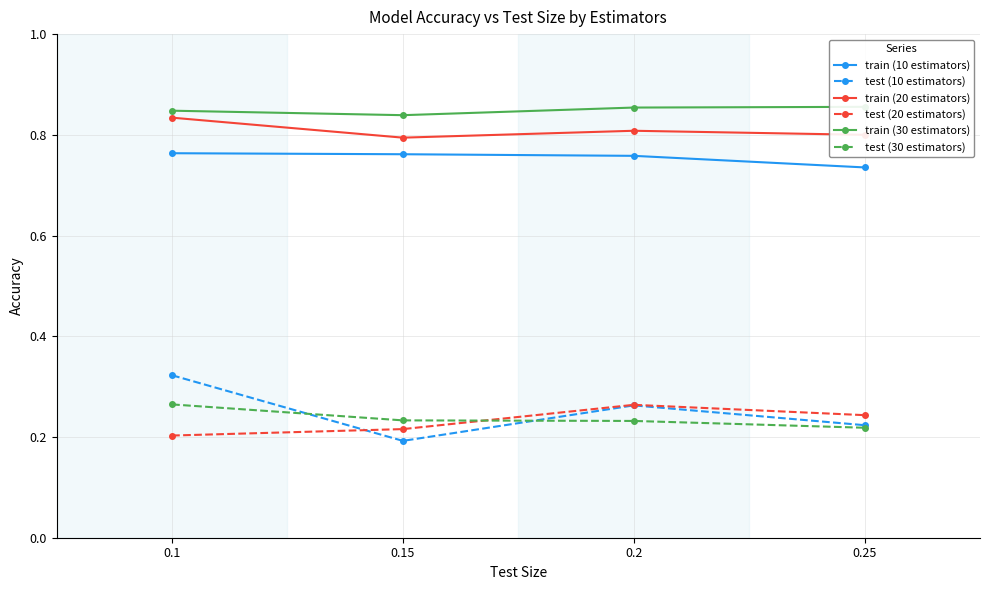

Which series changed the most between 0.1 and 0.25?

test (10 estimators)